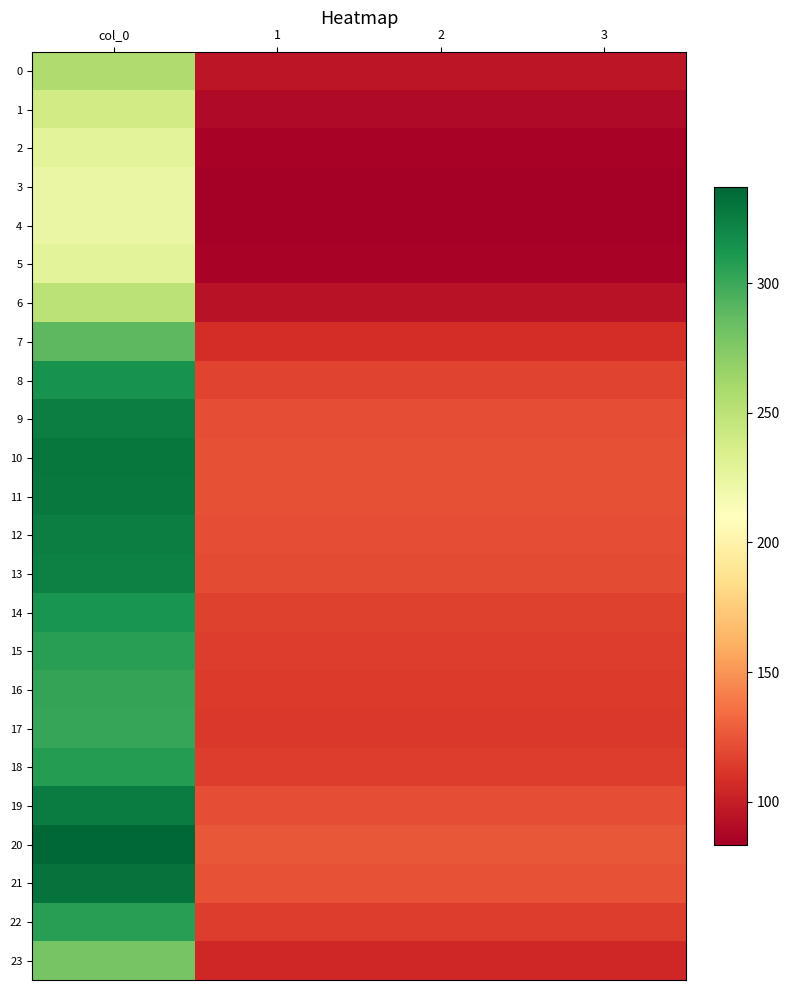

List the series in order of their peak value, highest first.

20, 21, 10, 11, 19, 12, 9, 13, 8, 14, 18, 22, 15, 16, 17, 7, 23, 0, 6, 1, 2, 5, 3, 4